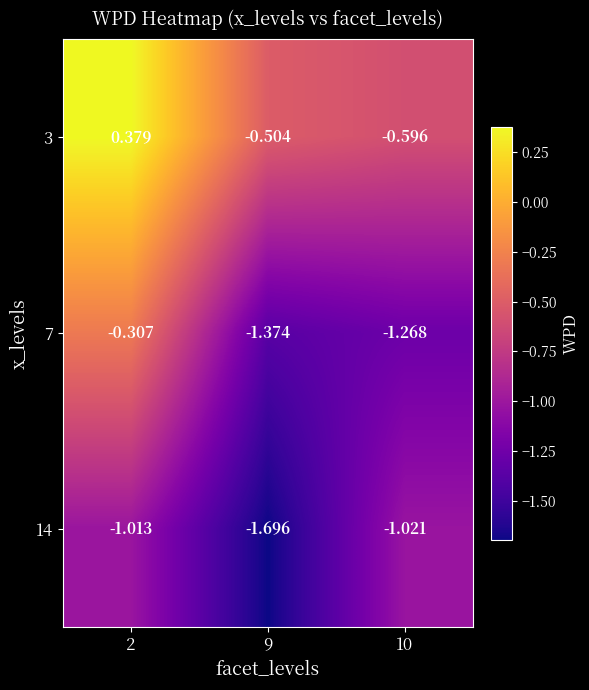

Is the value of 7 at 9 greater than the value of 14 at 2?

No